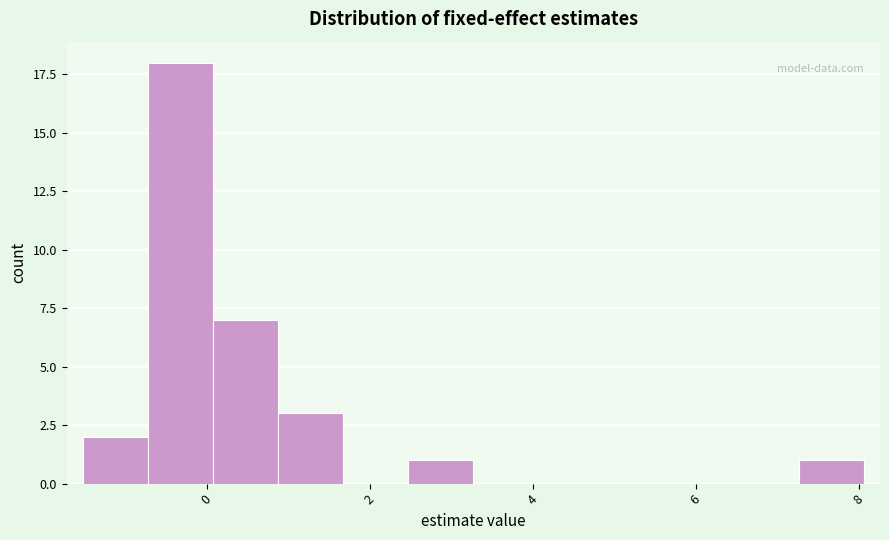

Read against the x-axis, roughly where is the centre of the tallest bar?

-0.4